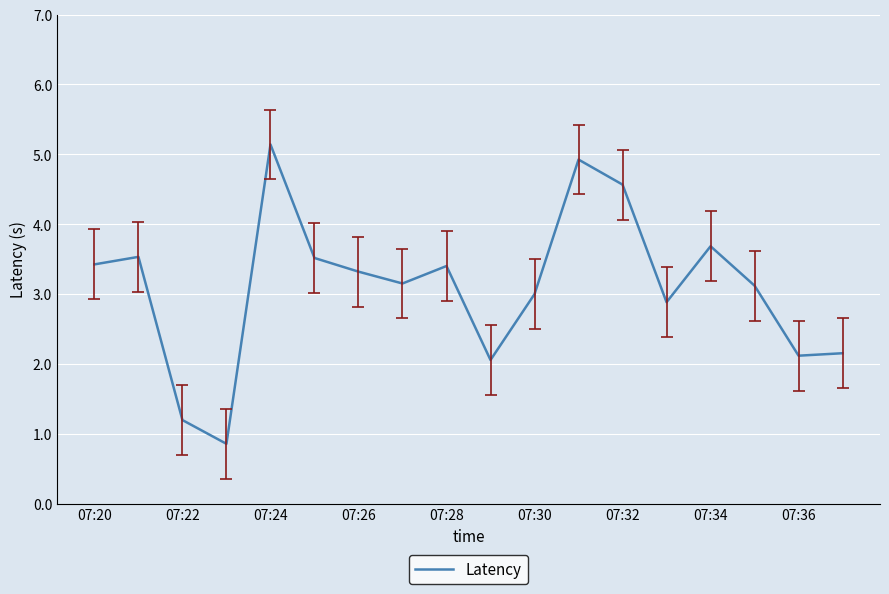

What is the difference between the maximum and minimum values?

4.3